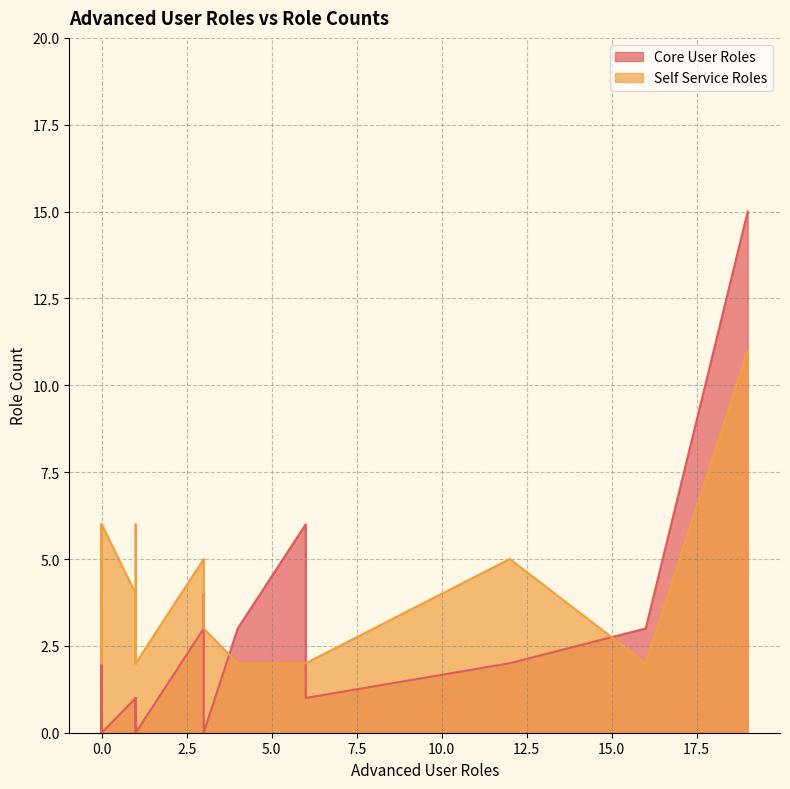

At how many categories does at least one series exceed 13?

1